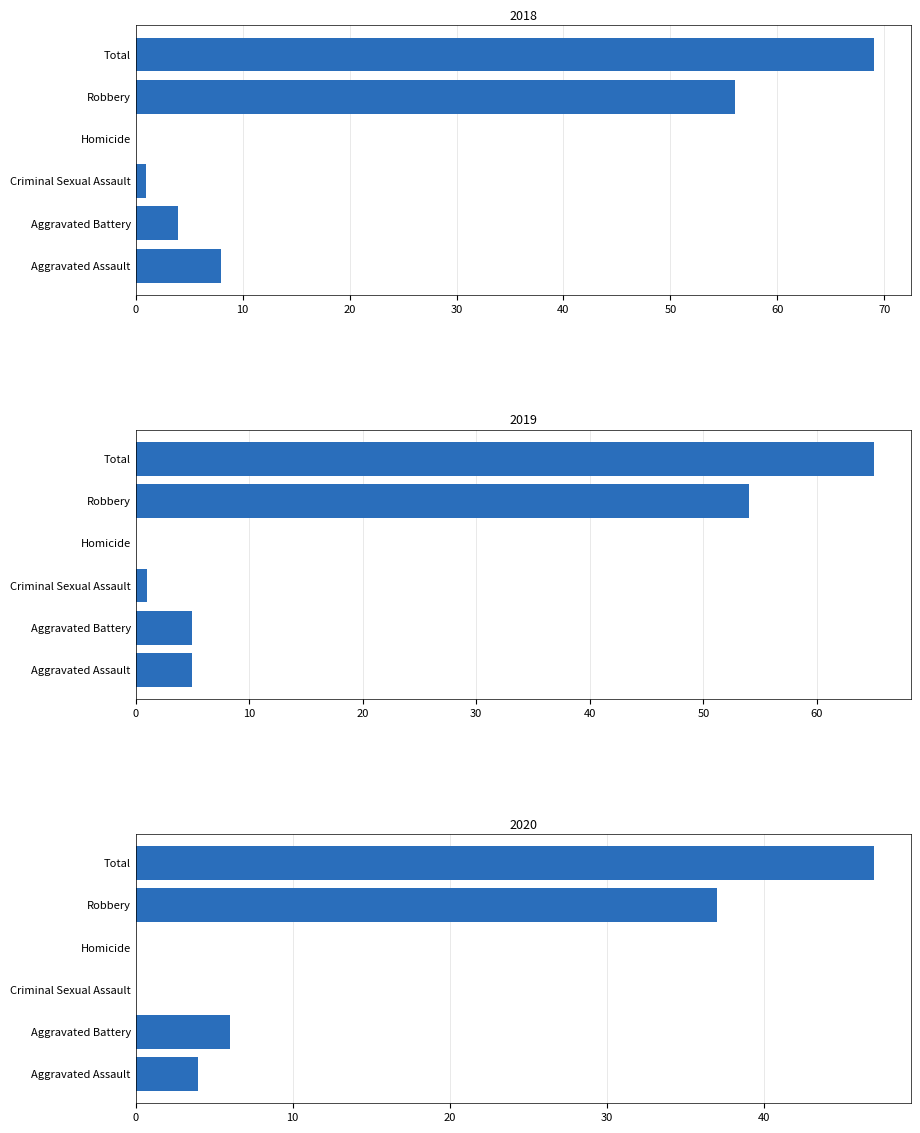

Which label corresponds to the smallest value in the chart?

Homicide